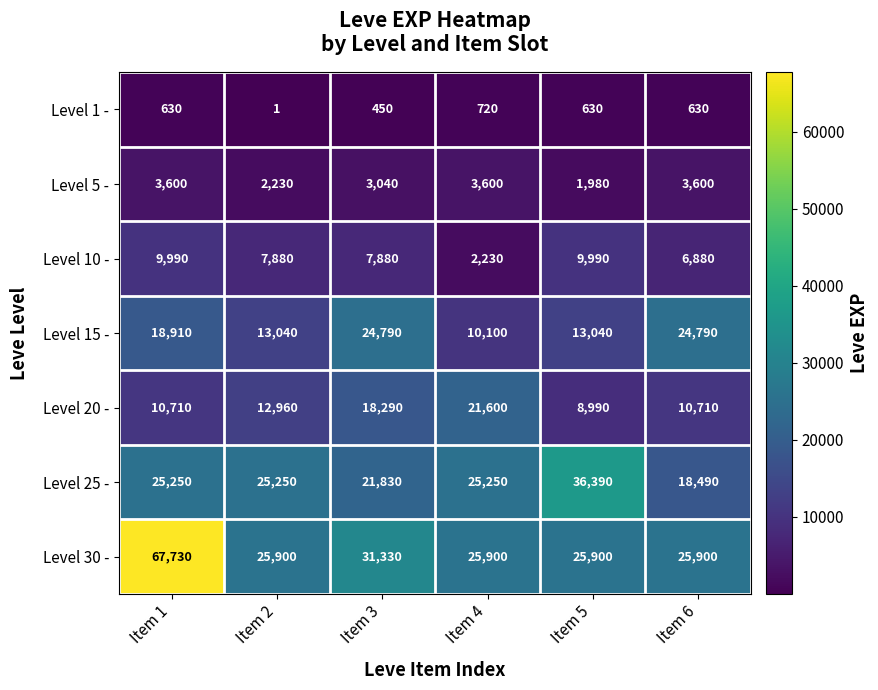

Which label corresponds to the smallest value in the chart?

Item 2